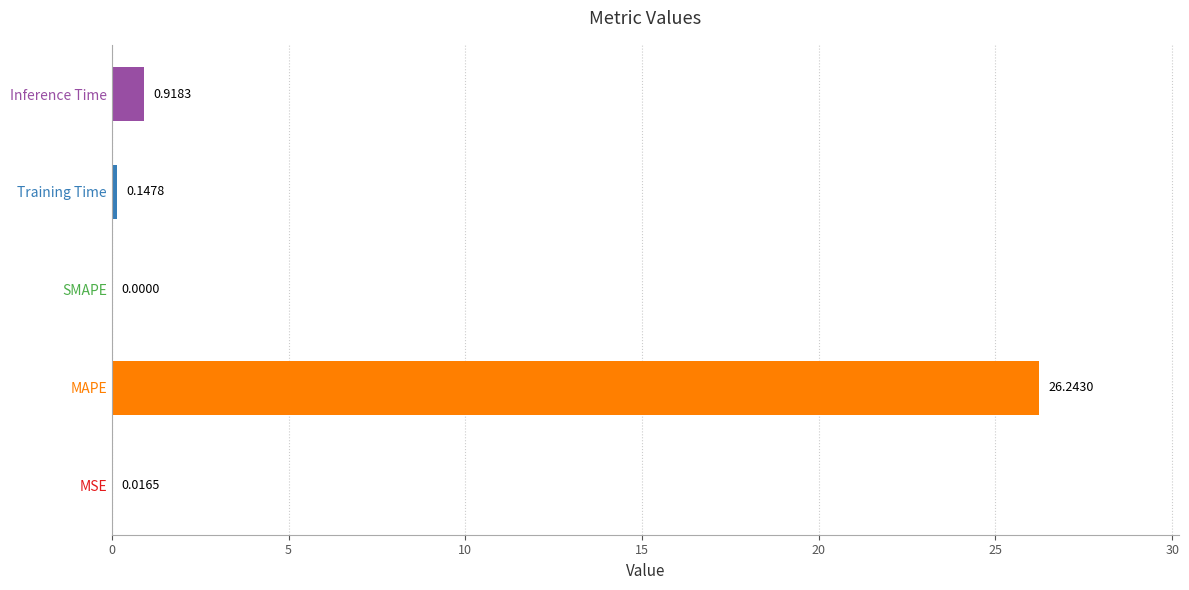

Are the bars grouped side by side (vs. stacked)?

No